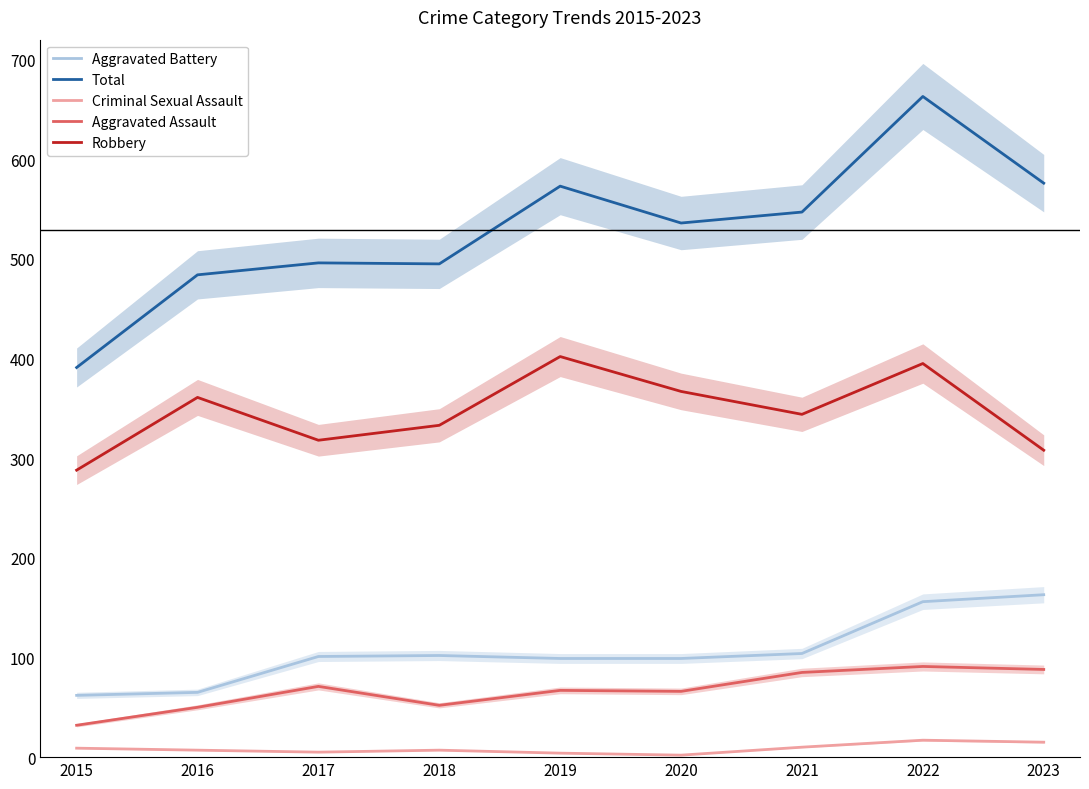

Is it true that Total equals 536 at 2020?

True